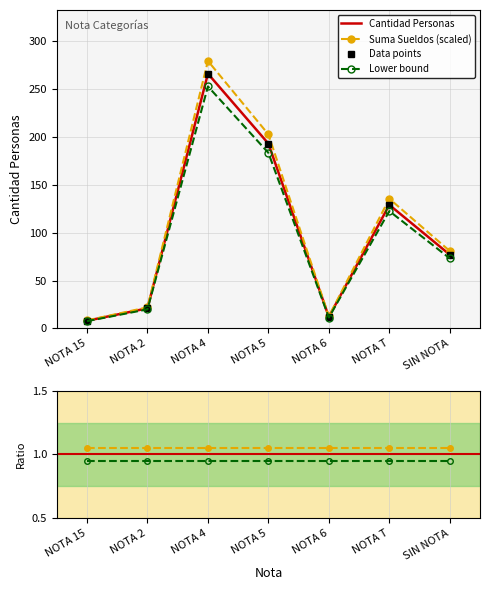

Count the Lower bound values in the range 0 to 1.

7